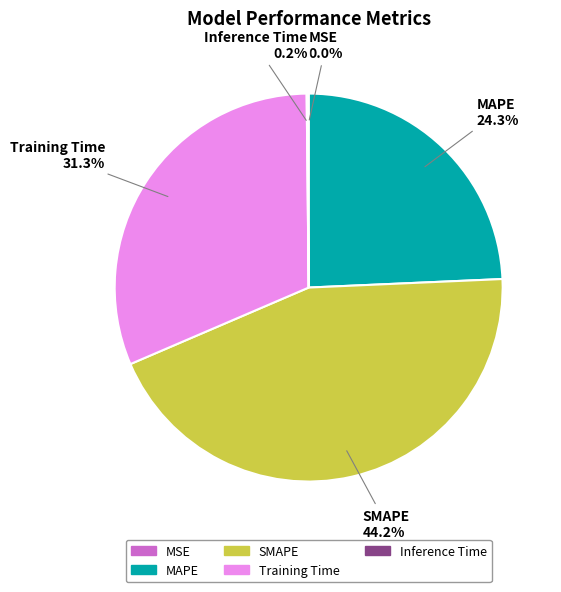

Does Training Time account for over 50% of the chart?

No